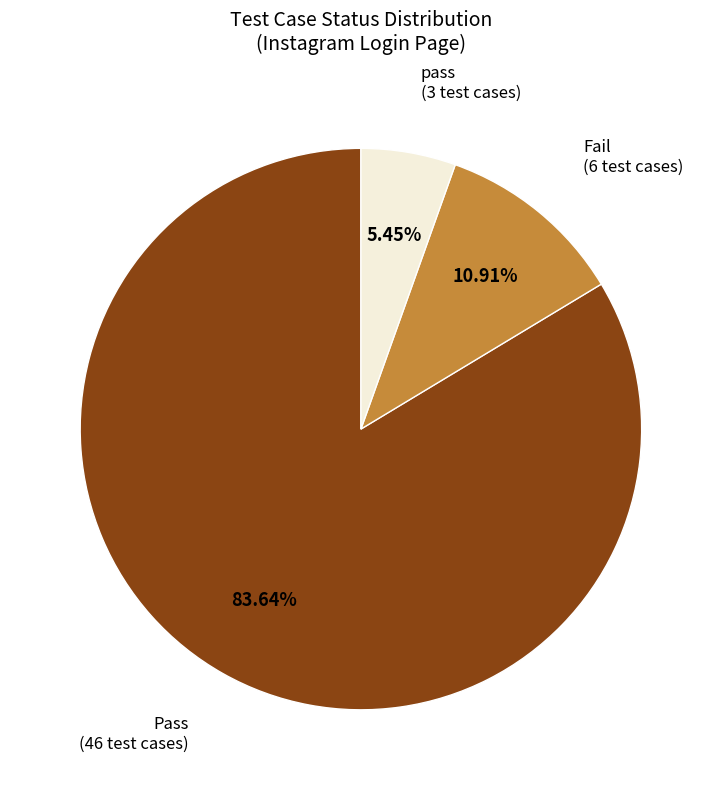

To the nearest percent, what is the combined percentage of Pass and pass?

89%